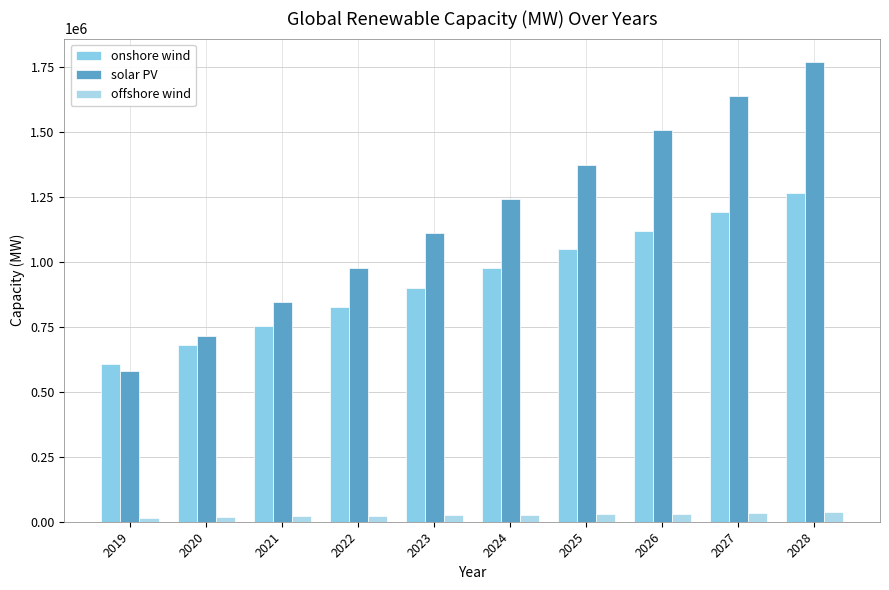

Reading left to right, extract all data points from this chart.

onshore wind: 607804.0	681371.6	754938.4	828504.5	902070.1	975635.3	1049200.2	1121222.8	1193207.4	1265159.4
solar PV: 582000.0	714272.7	846545.5	978818.2	1111090.9	1243363.6	1375636.4	1507909.1	1640181.8	1772454.5
offshore wind: 16196.0	18173.9	20152.6	22131.9	24111.7	26092.0	28072.6	31595.4	35156.2	38749.7